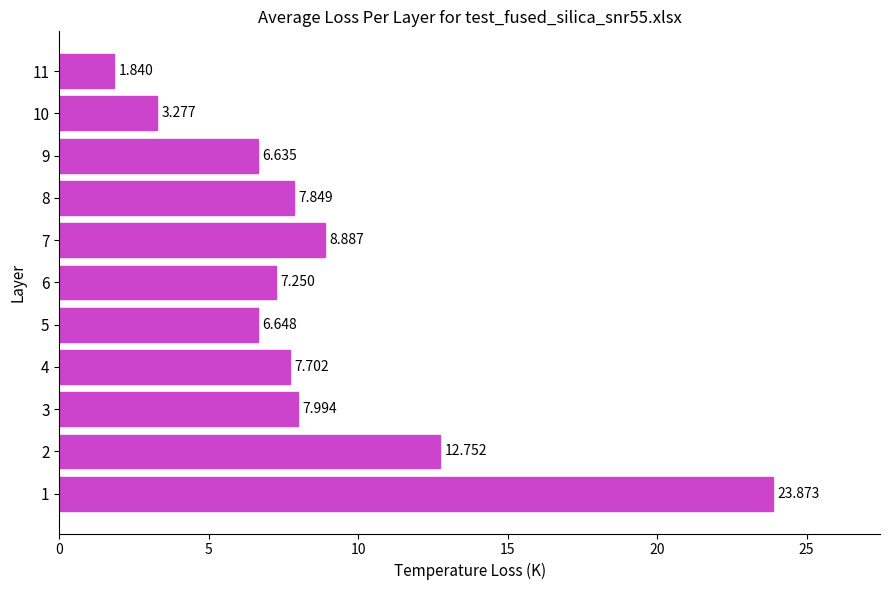

List the labels in order of value, smallest first.

11, 10, 9, 5, 6, 4, 8, 3, 7, 2, 1